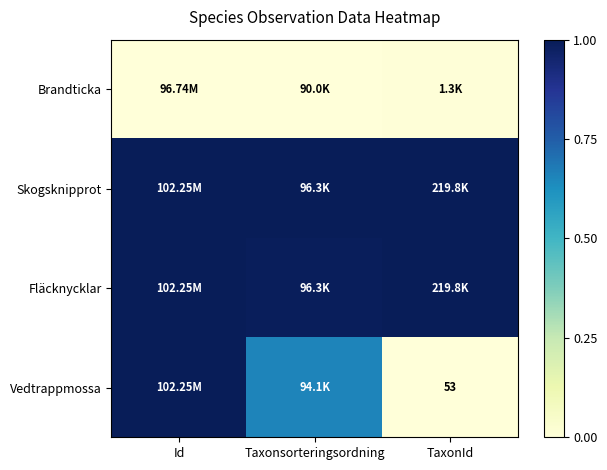

Which series has the largest total across all categories?

Skogsknipprot